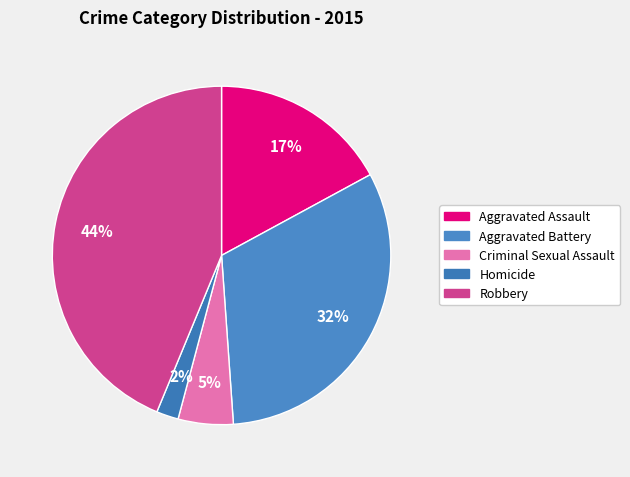

True or false: Robbery accounts for 44% of the total.

True